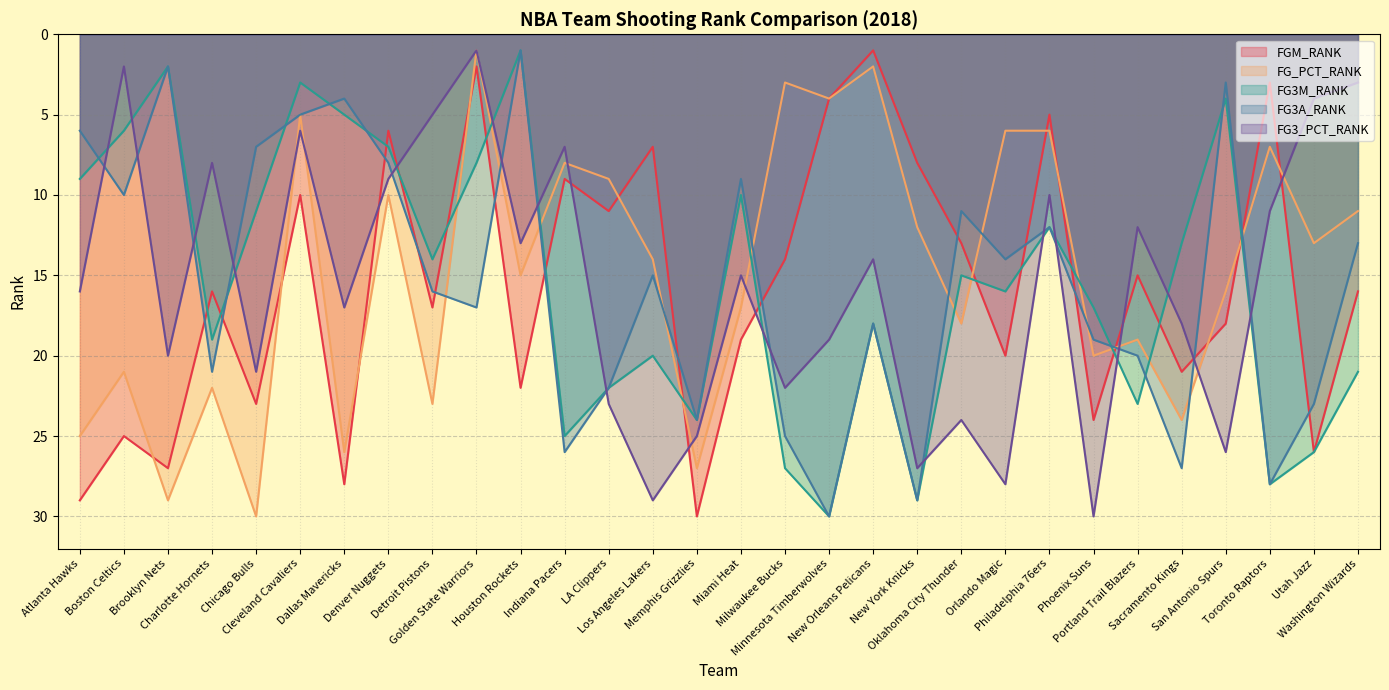

At which category does FGM_RANK reach its first local valley?

Boston Celtics